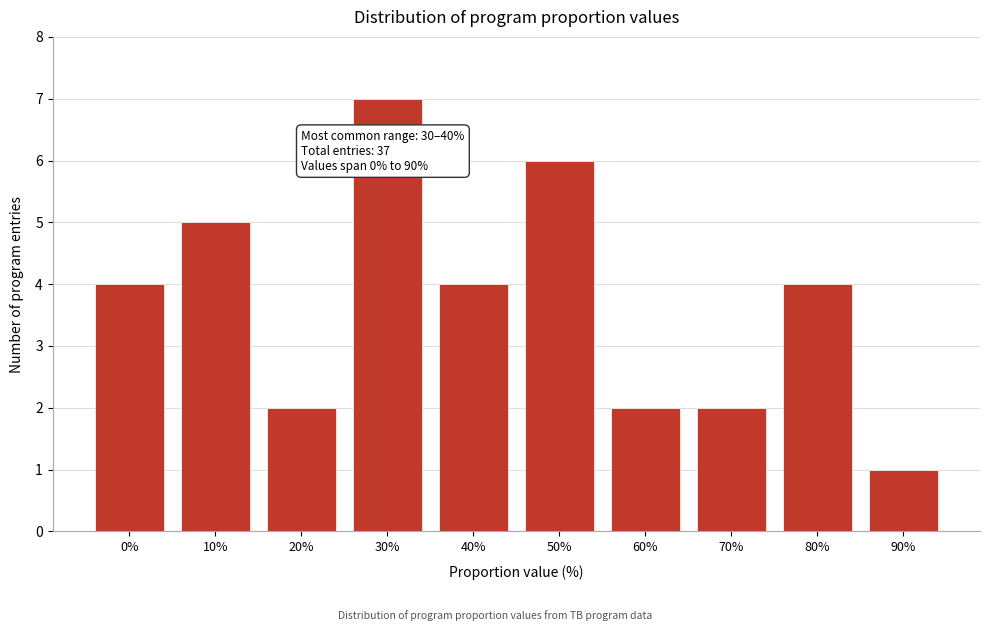

Reading left to right, extract all data points from this chart.

4	5	2	7	4	6	2	2	4	1